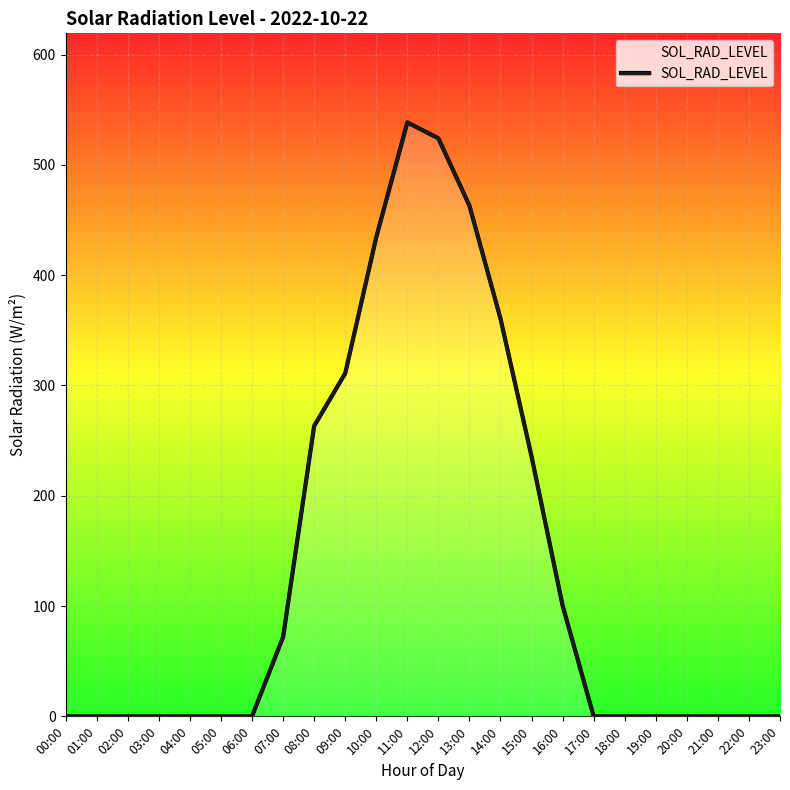

What is the greatest value displayed?

538.5